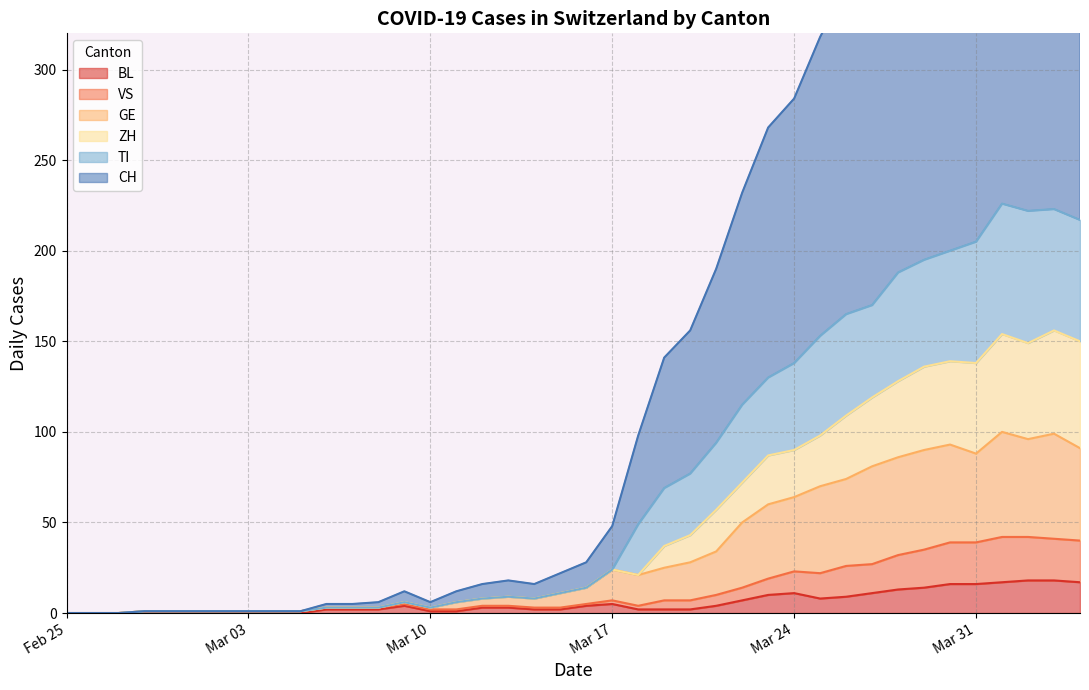

What is the average value of the VS series?

13